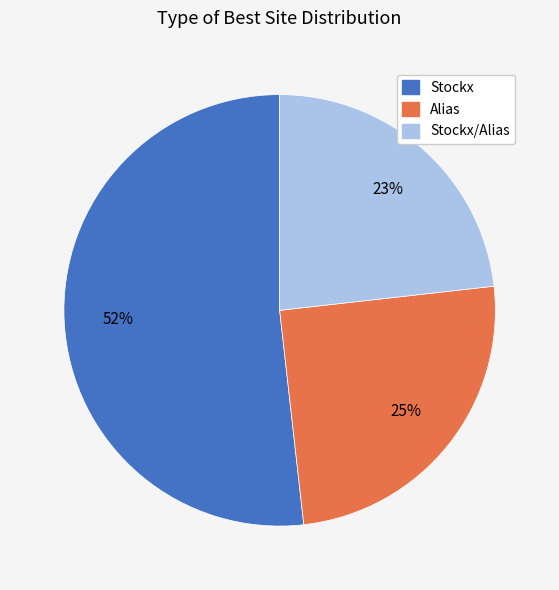

Count the number of slices in the pie.

3